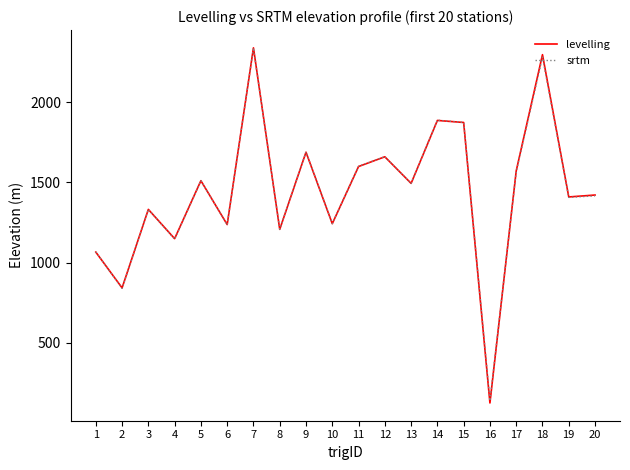

Is this an area chart (filled region under the line)?

No